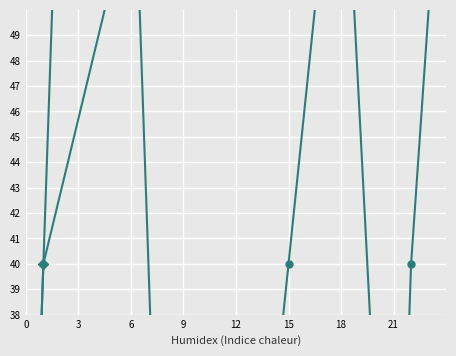

What are all the series names shown in the legend?

United Kingdom, Turkey